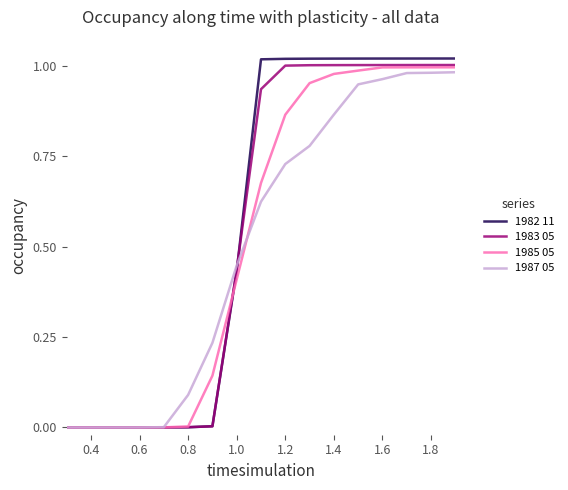

Which series has the widest spread of values?

1982 11